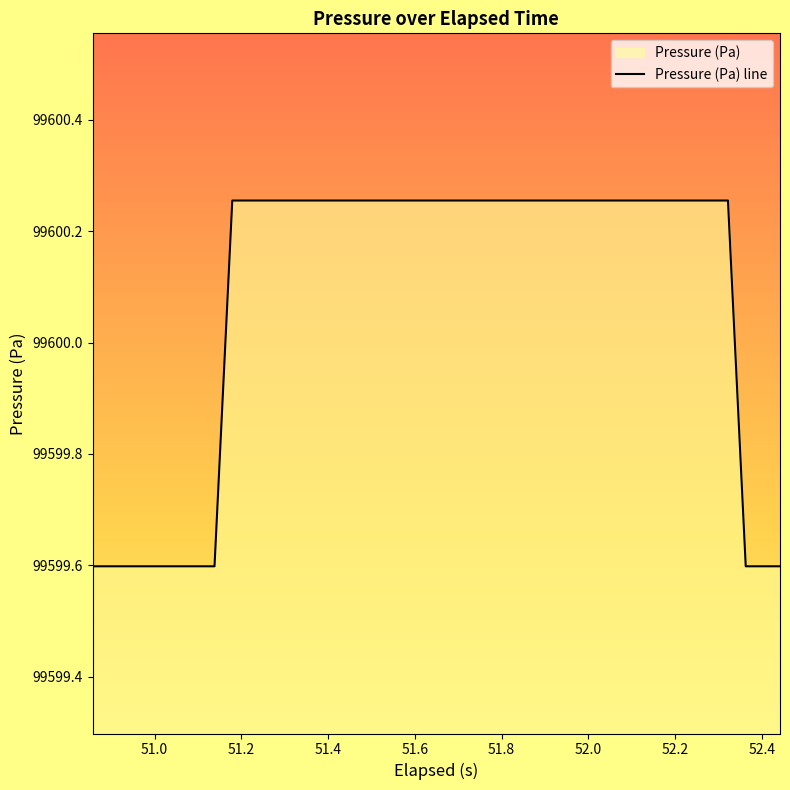

What is the smallest value displayed?

99599.6